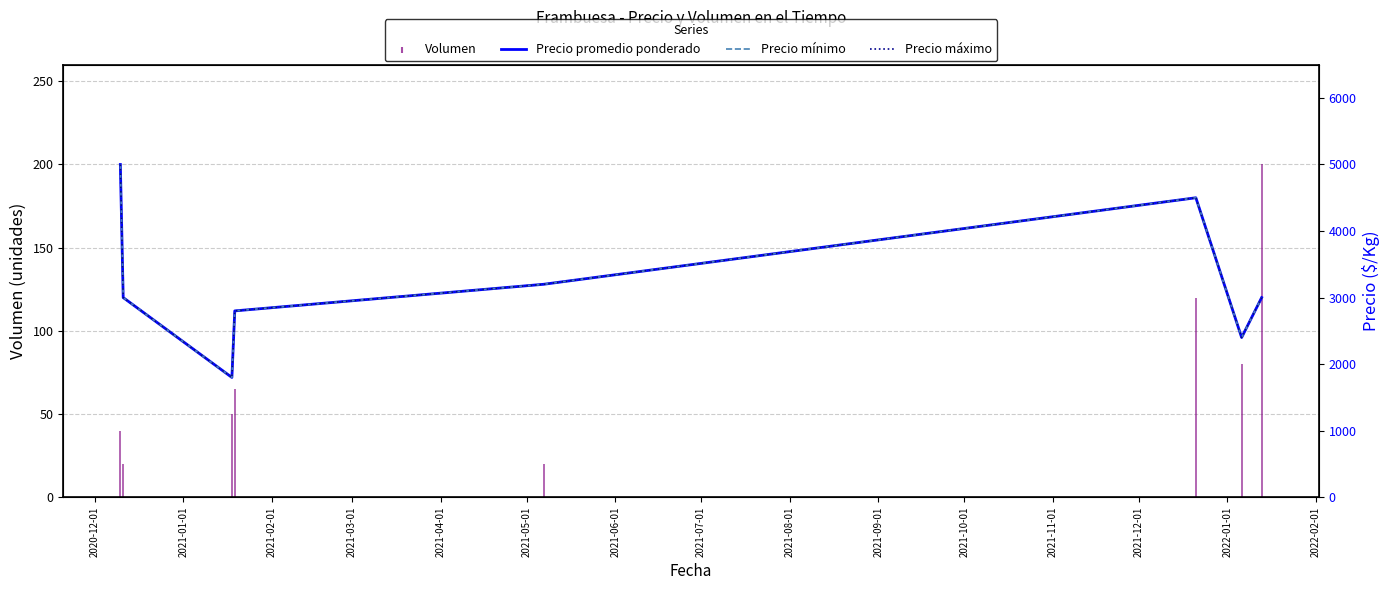

Reading right to left, extract all data points from this chart.

Precio promedio ponderado: 3000	2400	4500	3200	2800	1800	3000	5000
Precio mínimo: 3000	2400	4500	3200	2800	1800	3000	5000
Precio máximo: 3000	2400	4500	3200	2800	1800	3000	5000